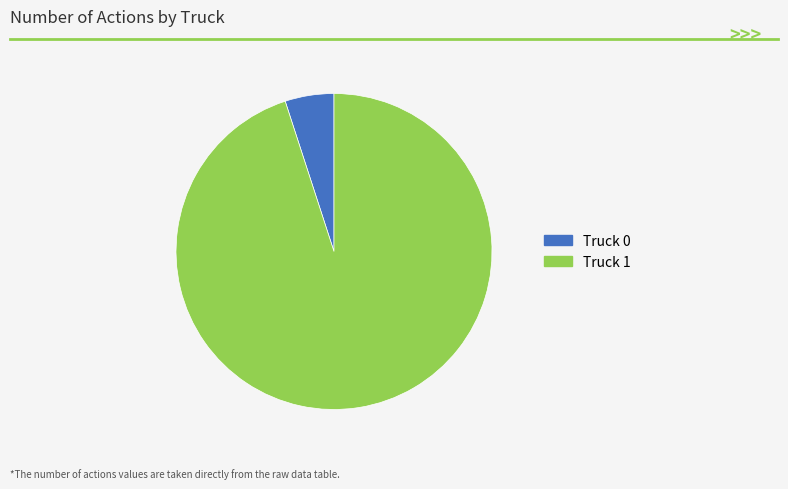

Count the number of slices in the pie.

2